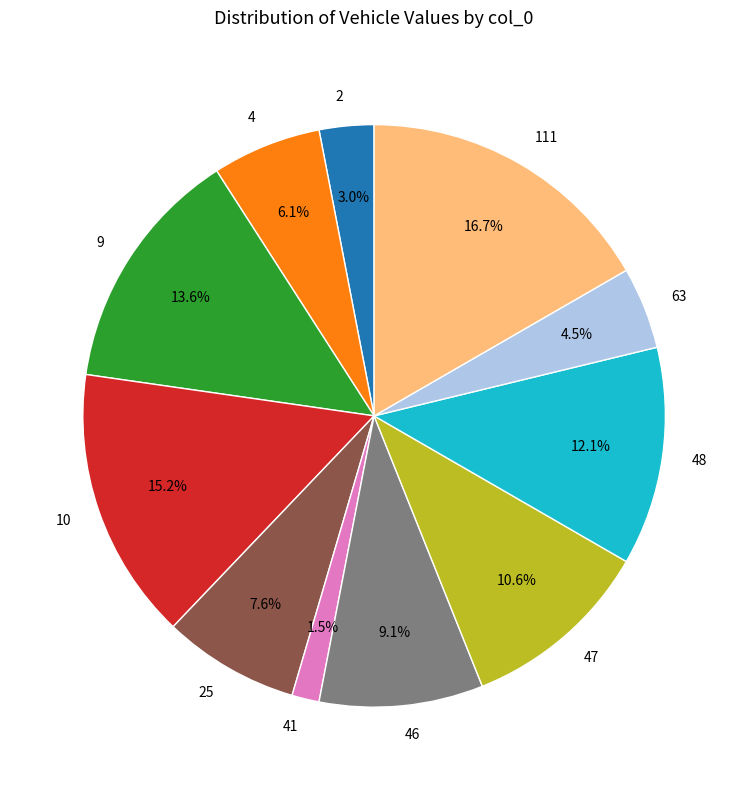

To the nearest percent, what portion does 4 represent?

6%